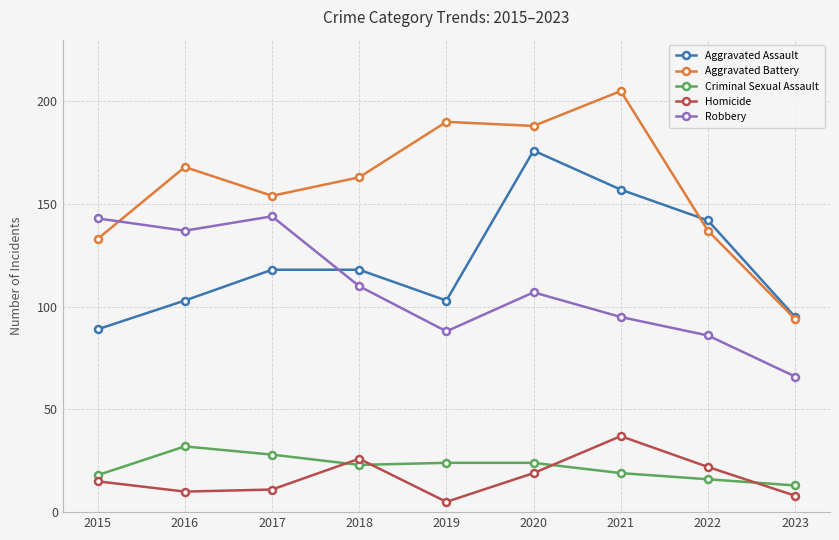

Which series changed the most between 2015 and 2021?

Aggravated Battery